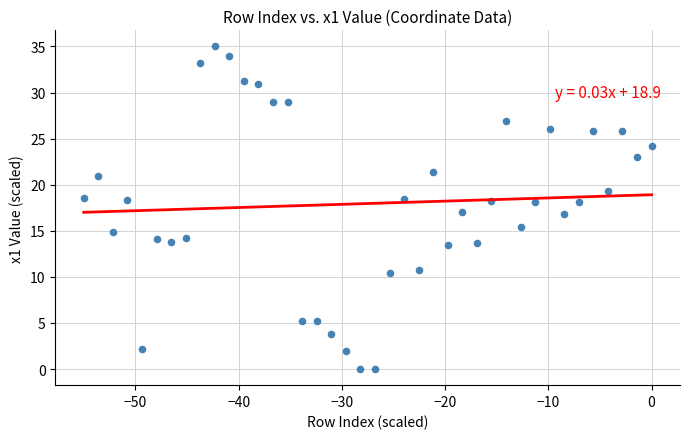

What is the range of X values (max minus min)?

55.0